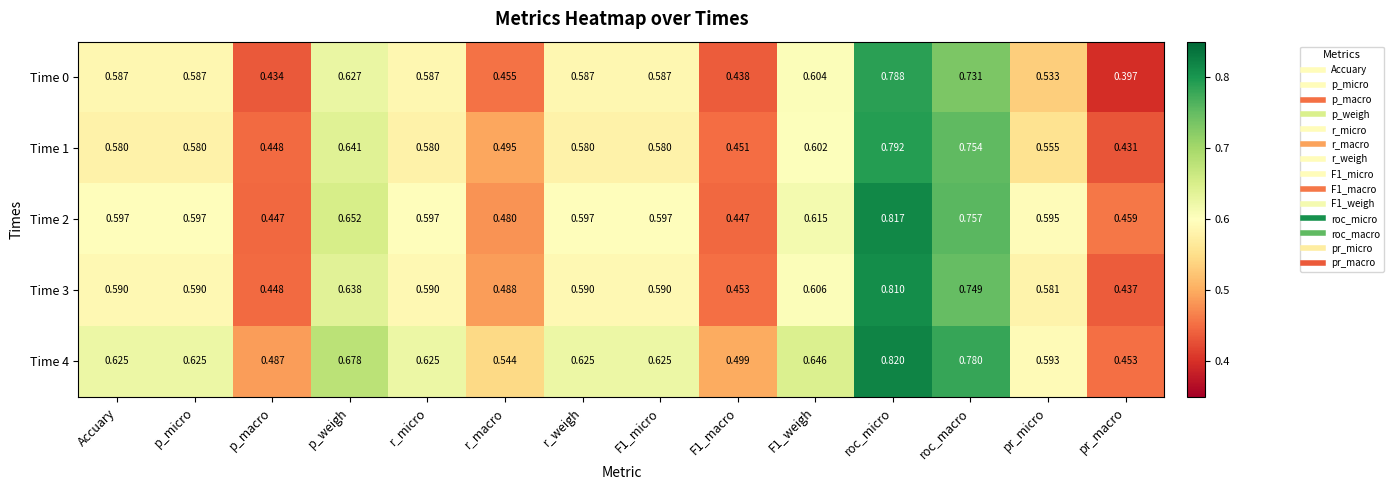

At how many categories does at least one series exceed 0?

14